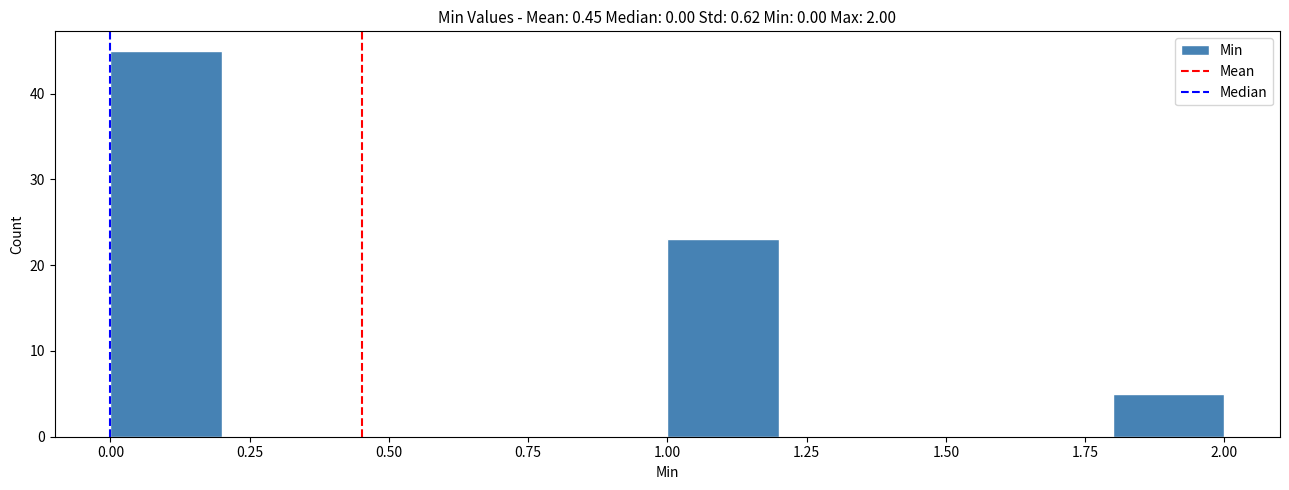

Reading left to right, transcribe this chart: for each bar, give the range it covers on the x-axis and its height. The values are not printed on the chart, so give them approximately, as read against the axis.

0.0 to 0.2: 45
0.2 to 0.4: 0
0.4 to 0.6: 0
0.6 to 0.8: 0
0.8 to 1.0: 0
1.0 to 1.2: 23
1.2 to 1.4: 0
1.4 to 1.6: 0
1.6 to 1.8: 0
1.8 to 2.0: 5